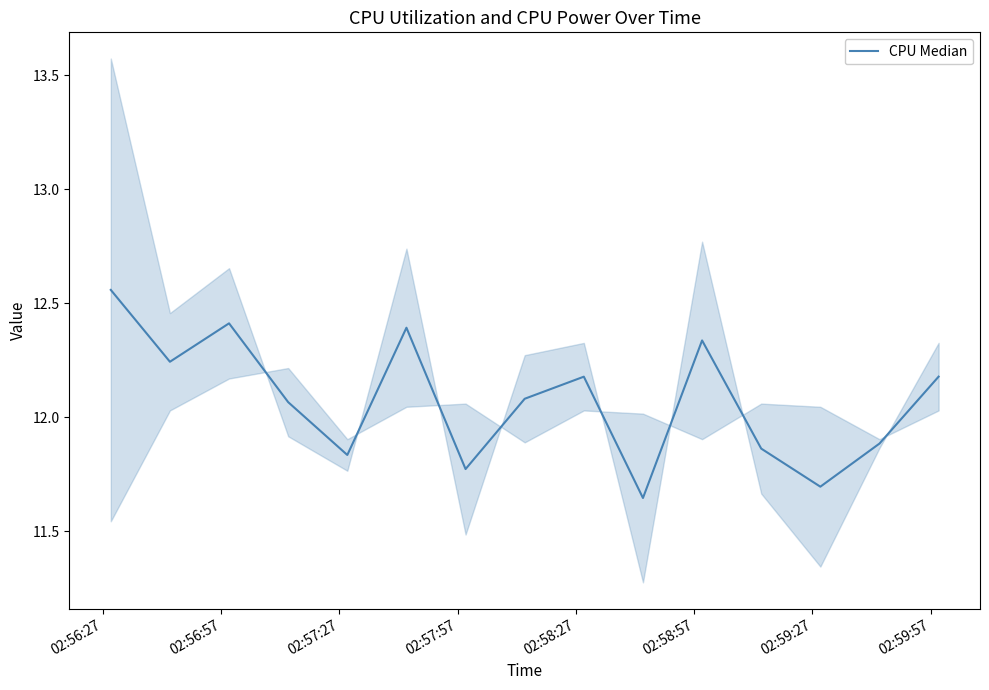

The chart shows a value of 5.6 at 02:58:27. True or false?

False